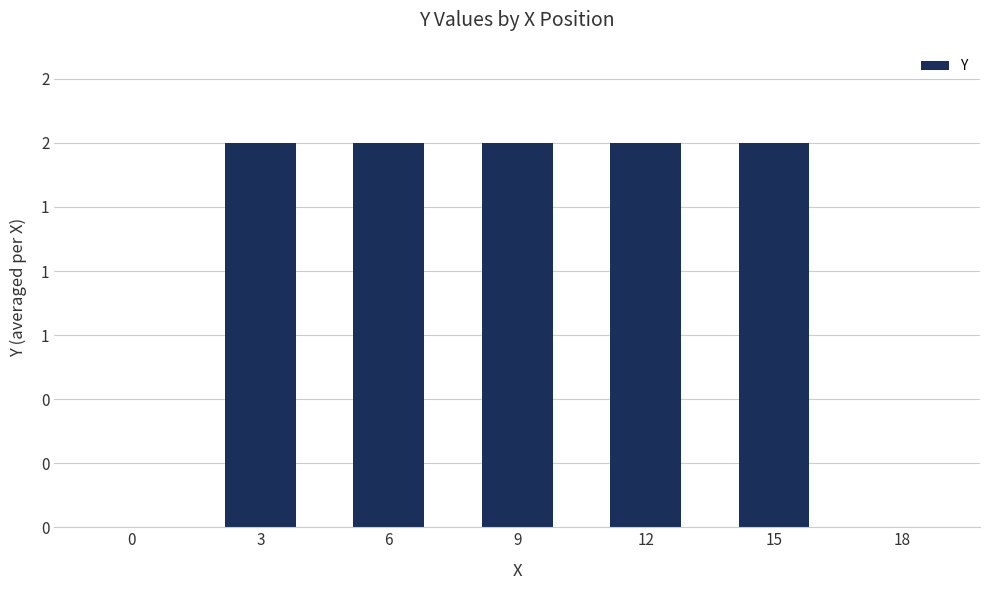

List the labels in order of value, largest first.

3, 6, 9, 12, 15, 0, 18